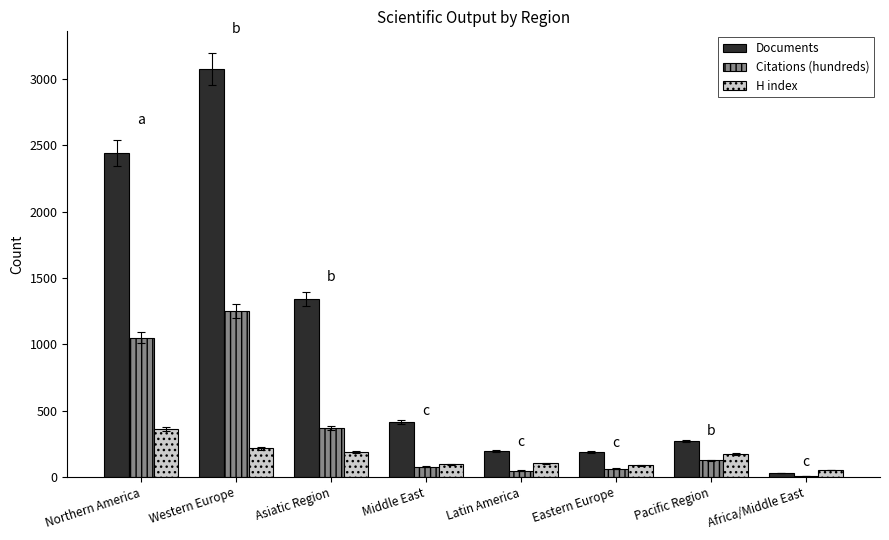

Where does the H index series first go above 170?

Northern America